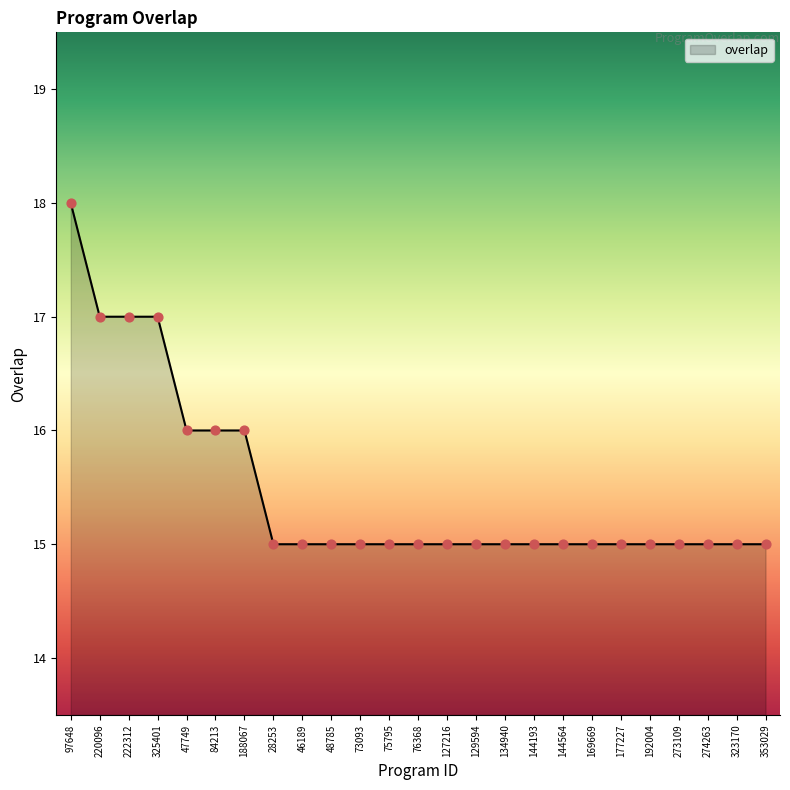

What is the maximum value shown in the chart?

18